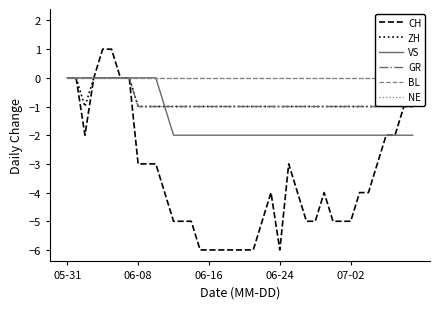

What is the greatest value displayed?

2